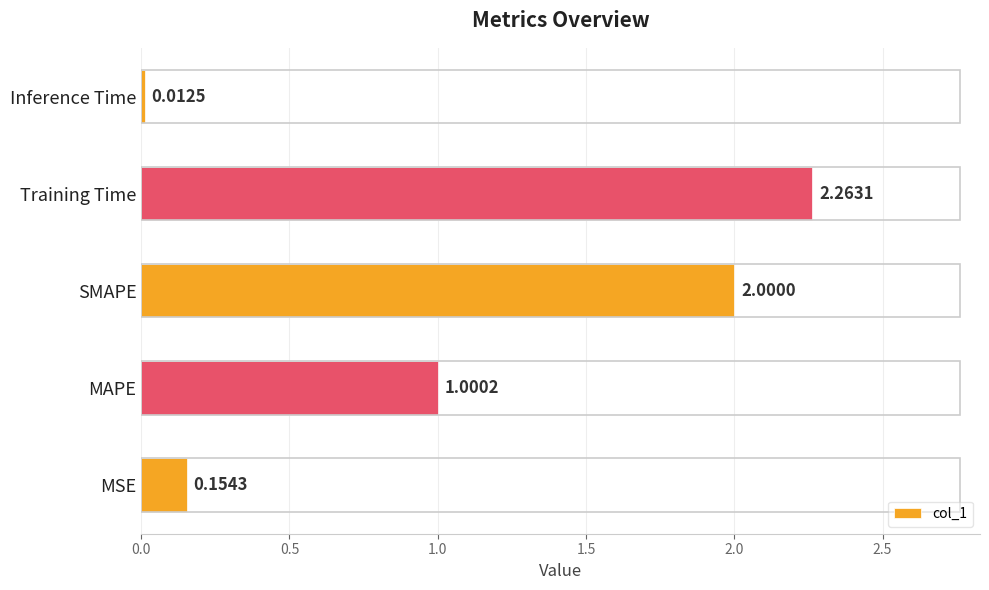

What is the difference between the maximum and second lowest values?

2.1